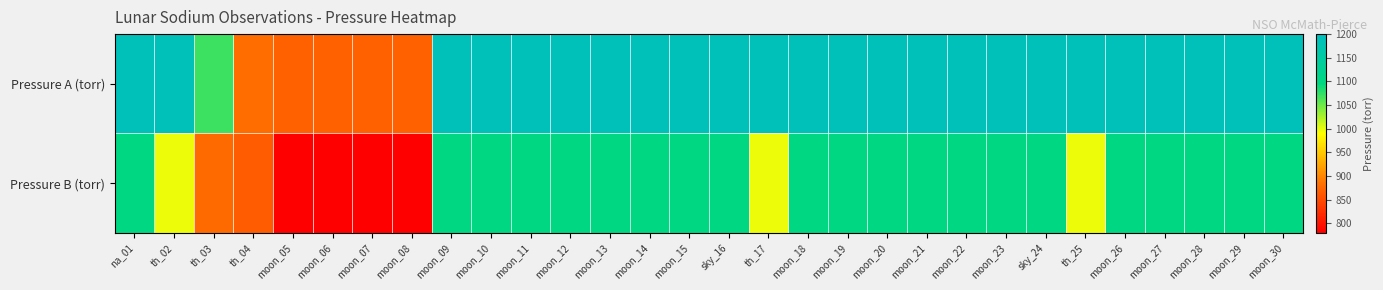

List the series in order of their peak value, highest first.

Pressure A (torr), Pressure B (torr)